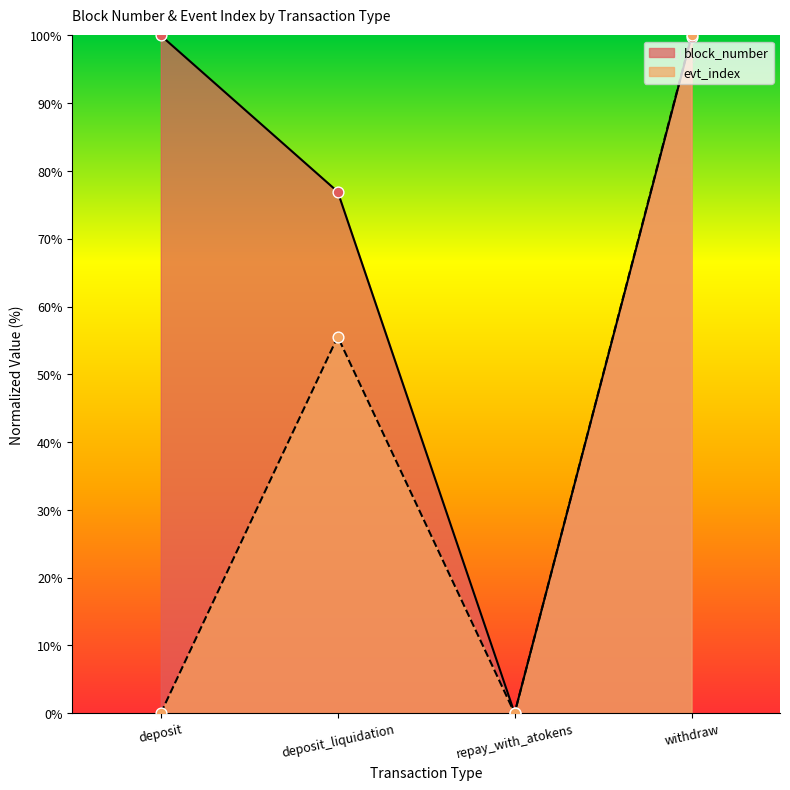

What are all the series names shown in the legend?

block_number, evt_index